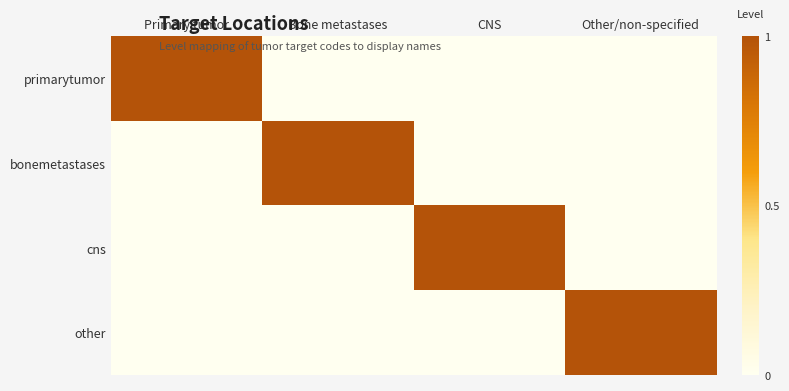

How many distinct data groups are displayed?

4